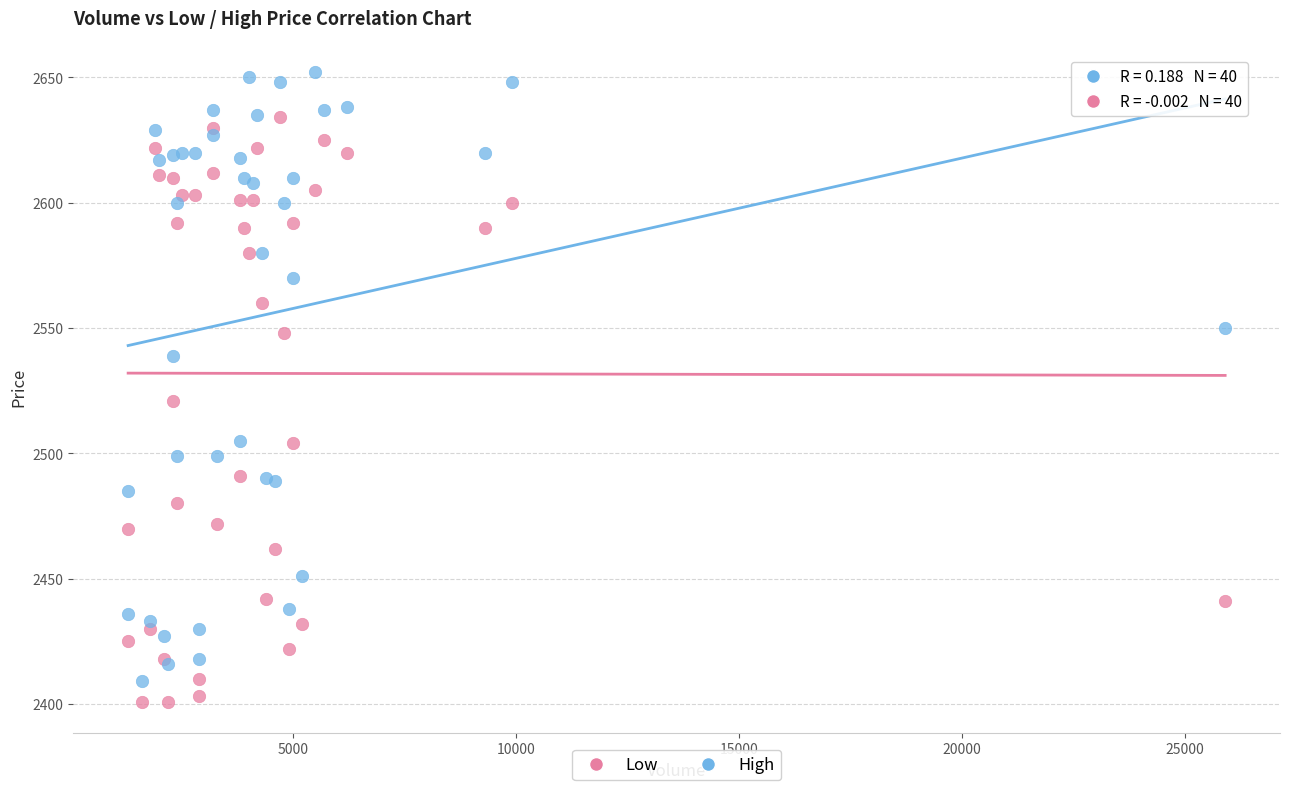

What are all the series names shown in the legend?

Low, High